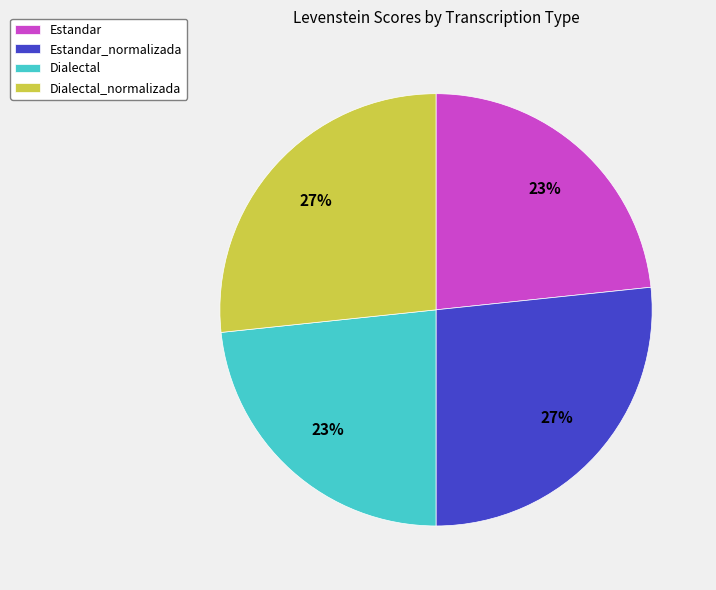

True or false: Dialectal accounts for 23% of the total.

True